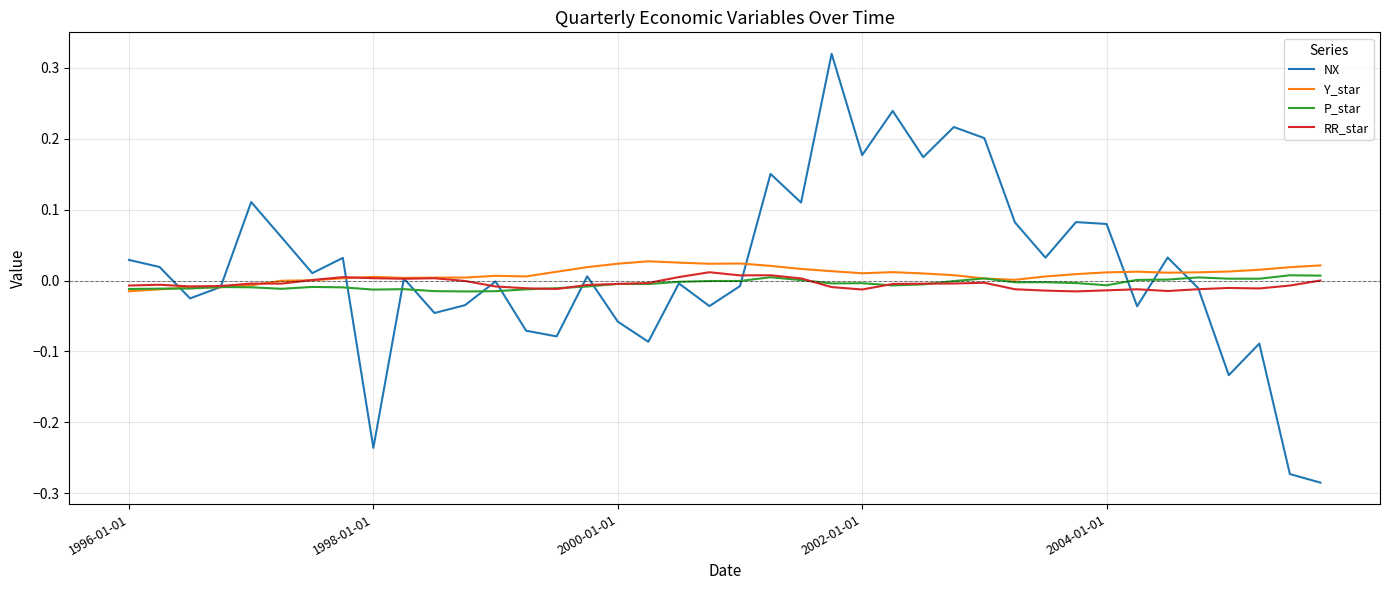

Where does the Y_star series first go above 0?

6